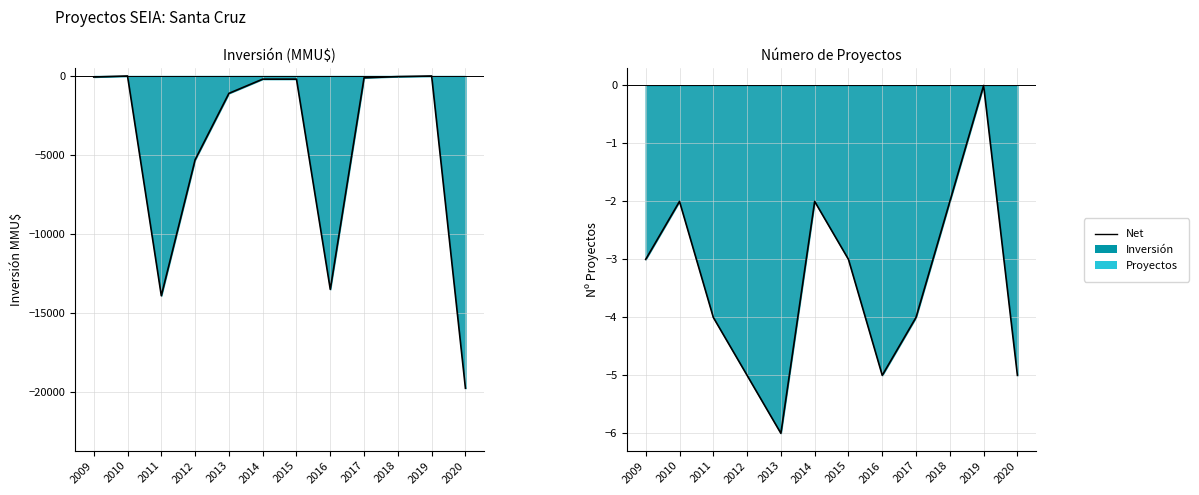

At which category does the data reach its first local peak?

2010